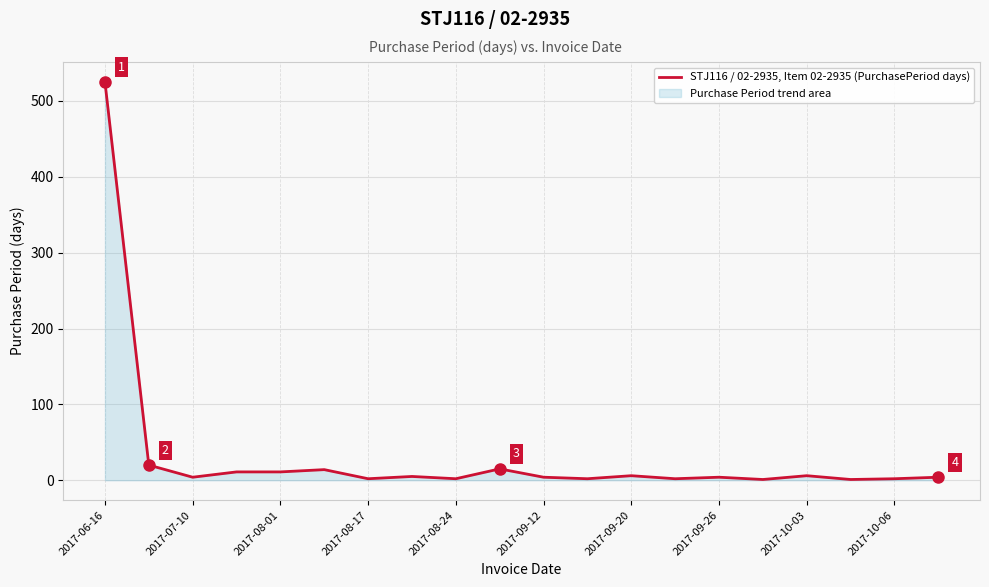

True or false: the data shows 6 at 2017-09-20.

True